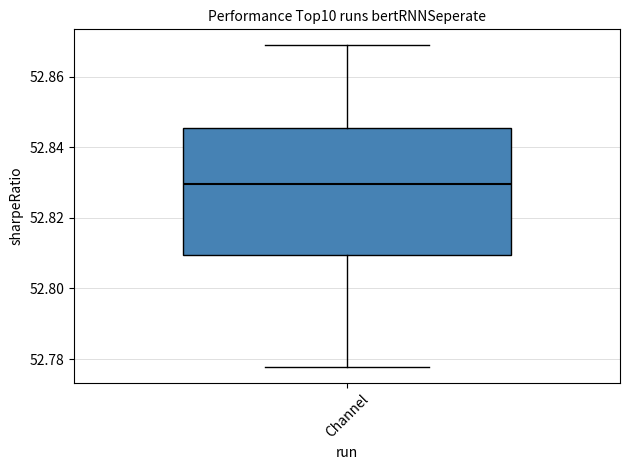

Read this box plot against the y-axis: the position of the median line, the range covered by the box, and the ends of both whiskers. The values are not printed on the chart, so give them approximately, as read against the axis.

median 52.830, box 52.810 to 52.846, whiskers 52.778 to 52.868